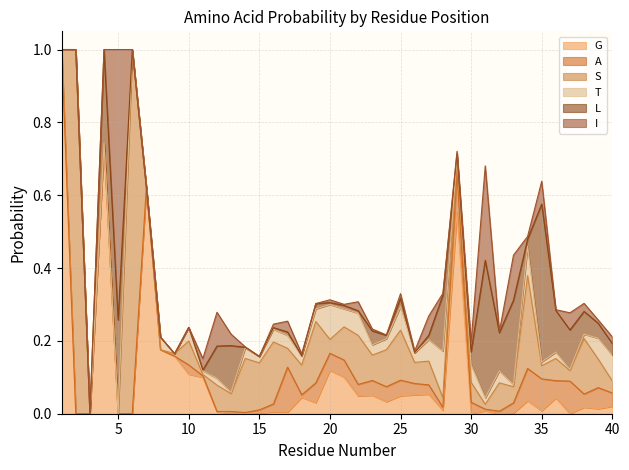

At which category is the sum across all series the highest?

4